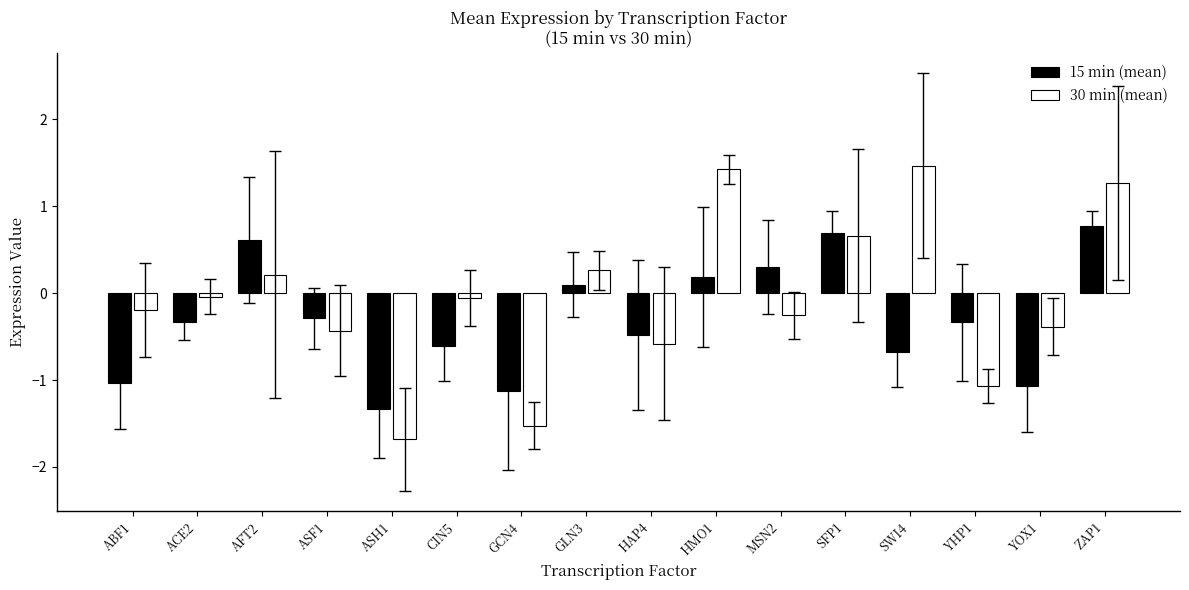

How many groups of bars are there?

16